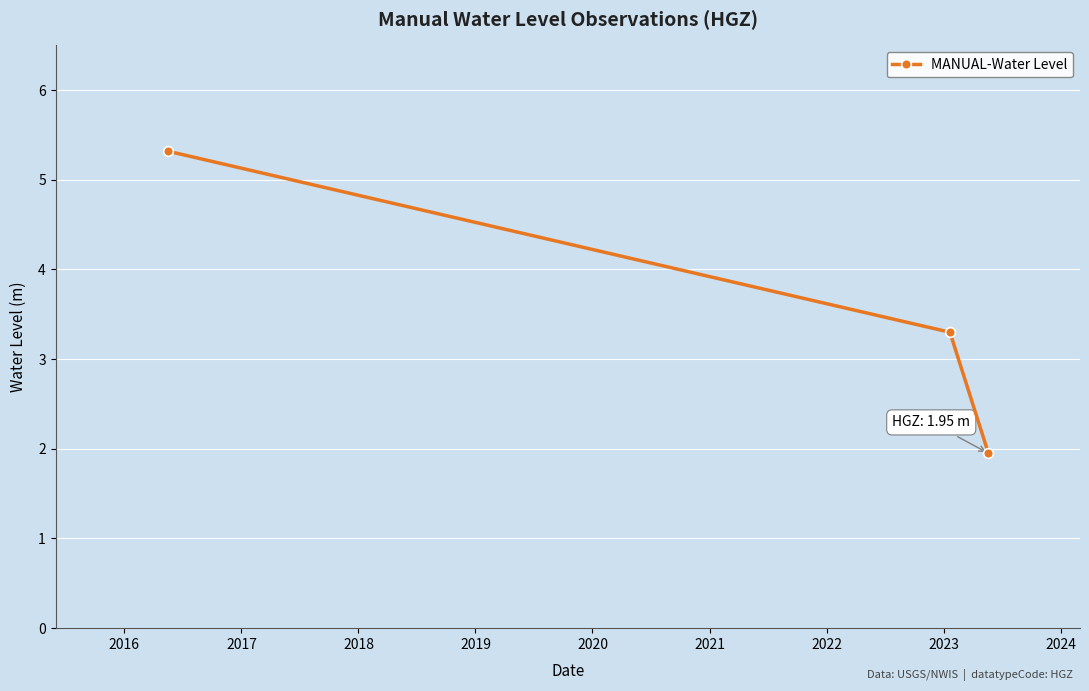

What is the greatest value displayed?

5.3